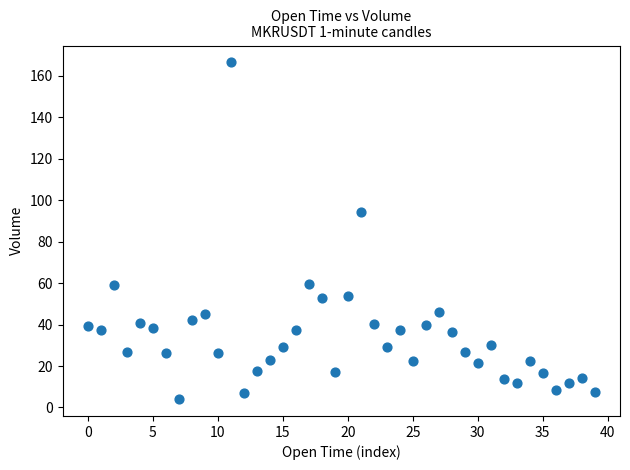

What Y value in the scatter plot is closest to 85?

94.4